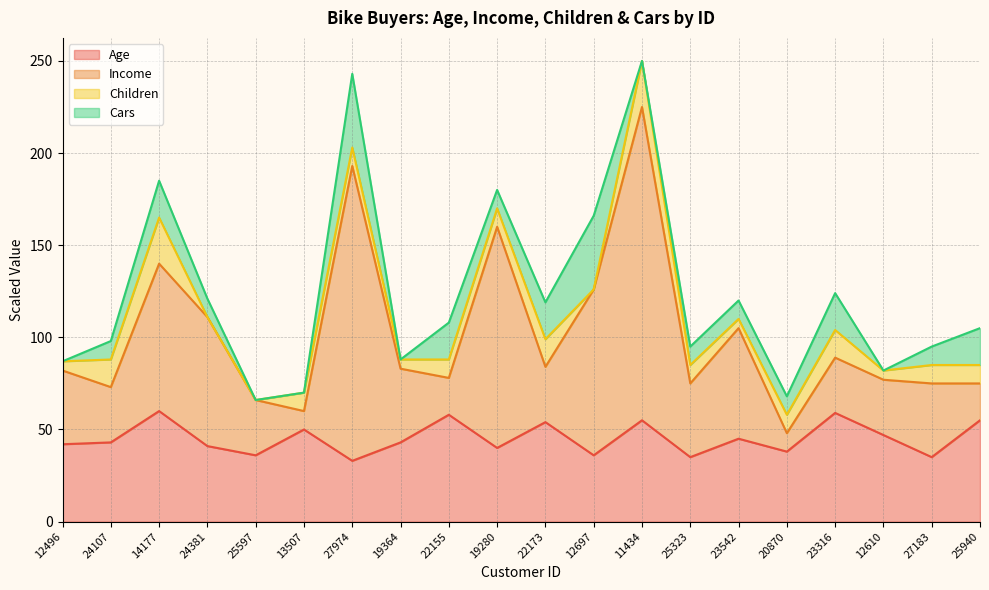

What is the maximum value for Age?

60